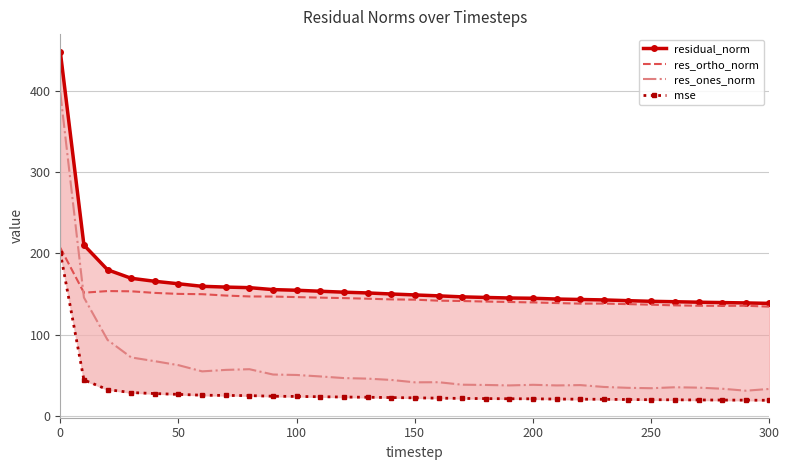

What is the value of the mse point at the 5th from the left?

27.4